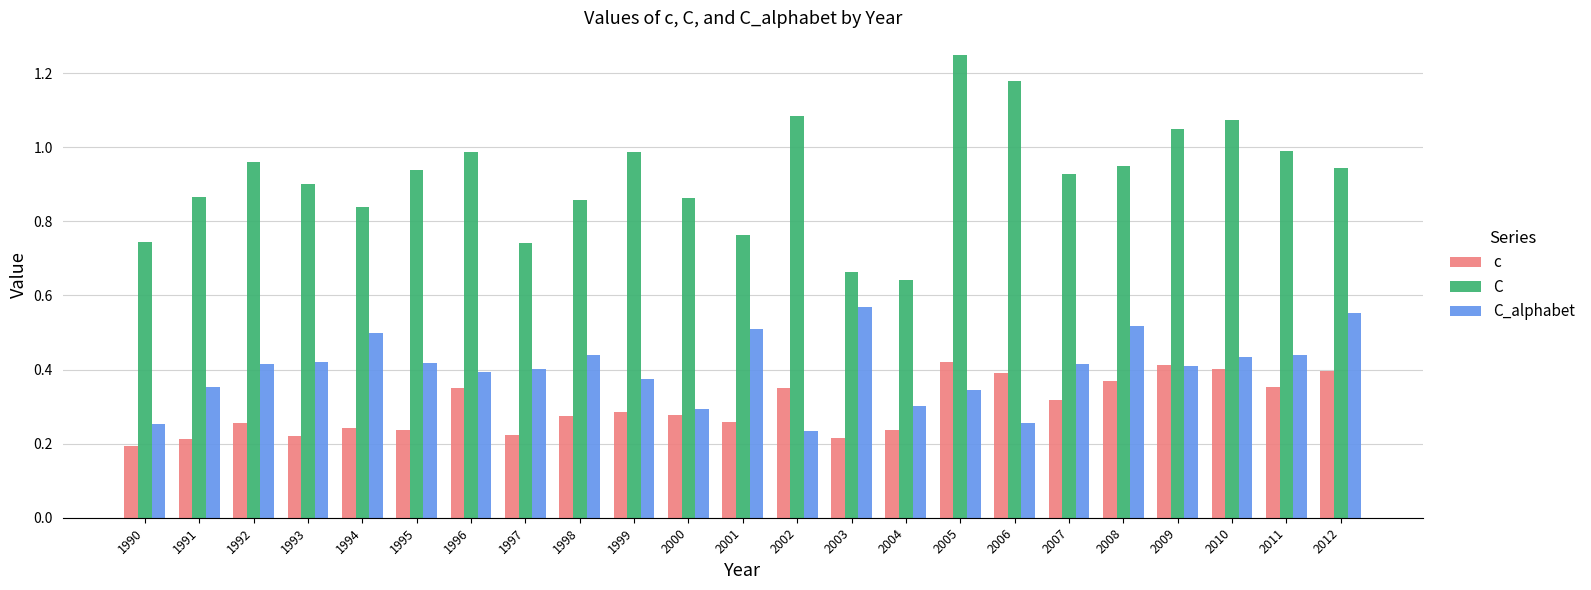

Which label corresponds to the largest value in the chart?

2005